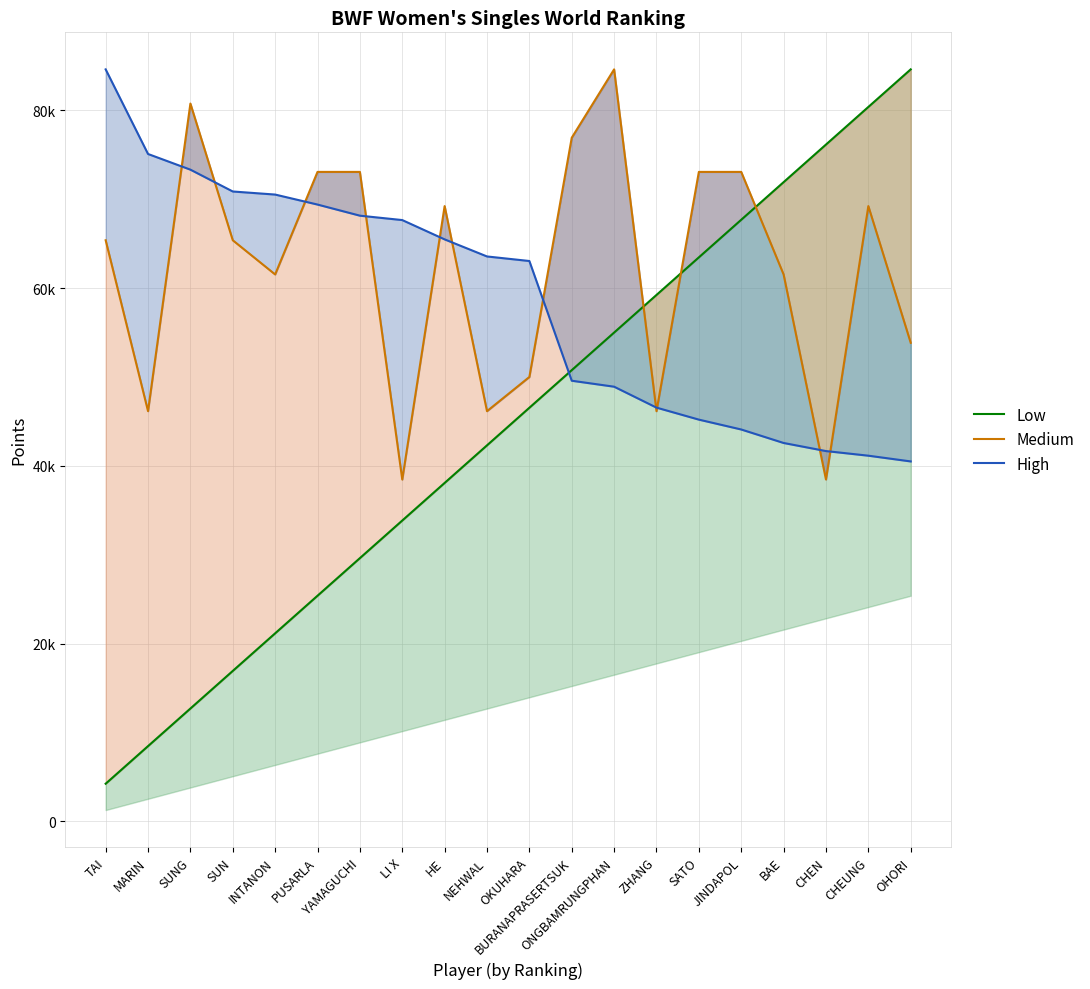

Where is the first local minimum for Medium?

MARIN